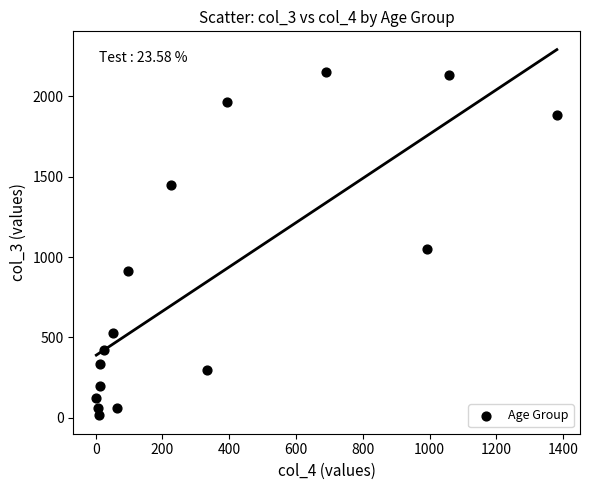

What Y value in the scatter plot is closest to 1083?

1053